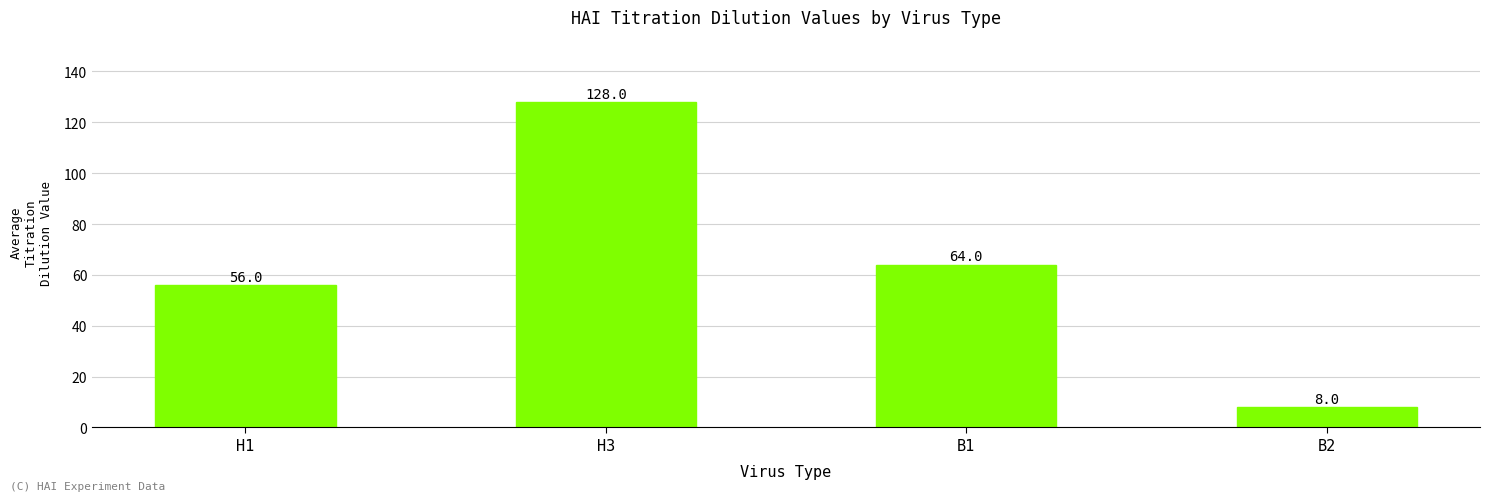

What is the label of the 3rd bar from the right?

H3